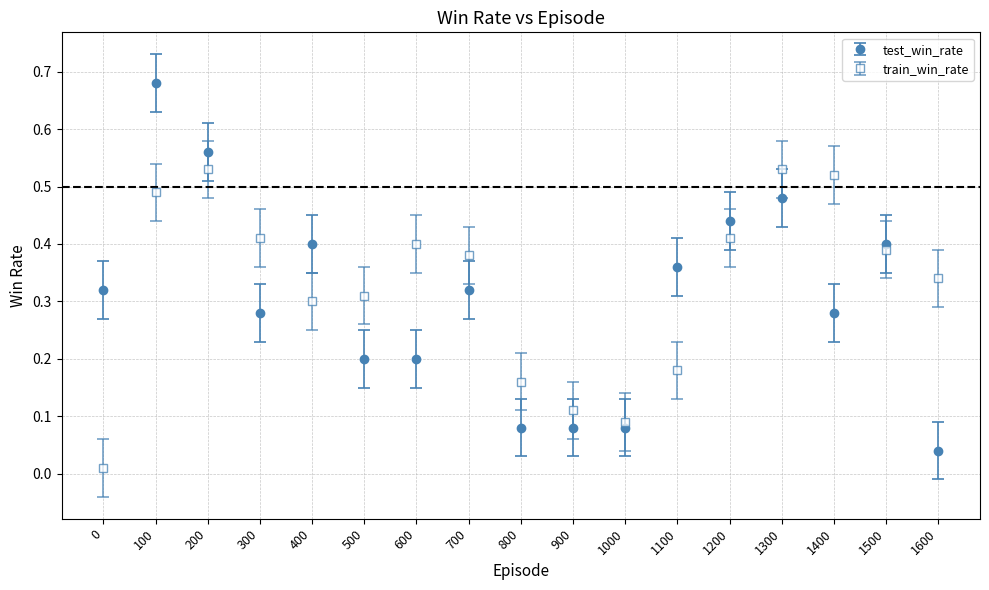

At which category is the sum across all series the highest?

100